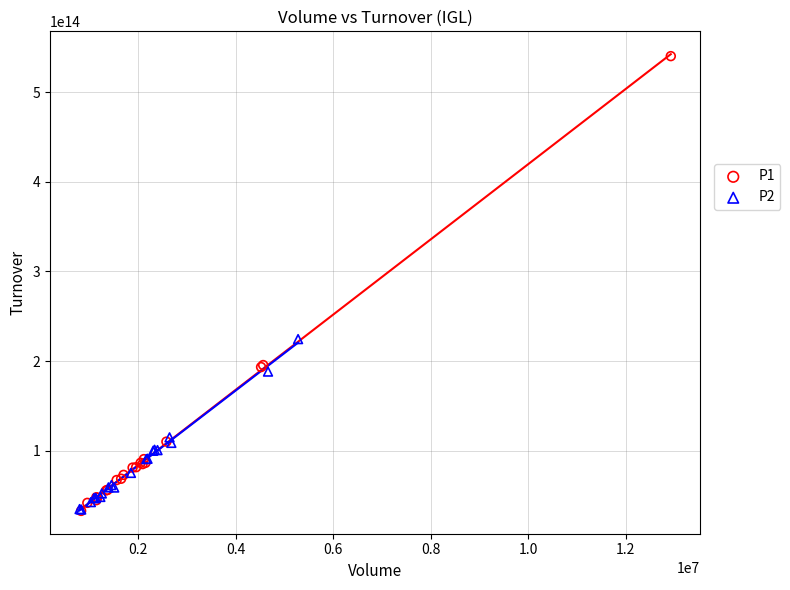

What are all the series names shown in the legend?

P1, P2